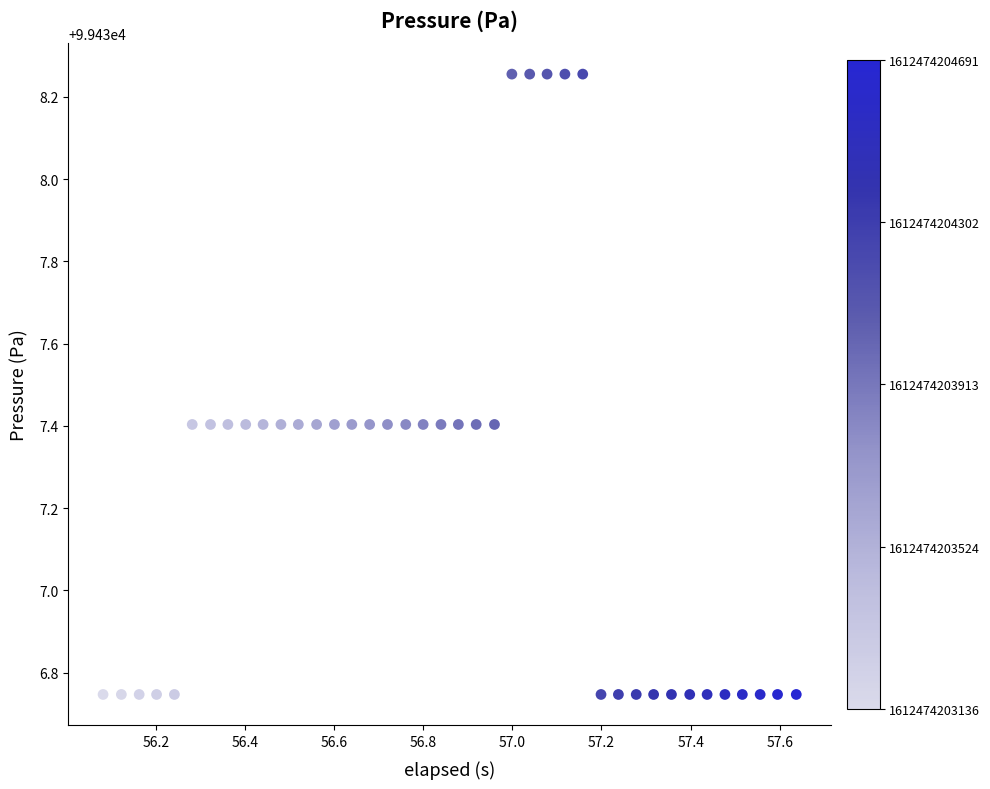

What is the range of Y values (max minus min)?

1.5